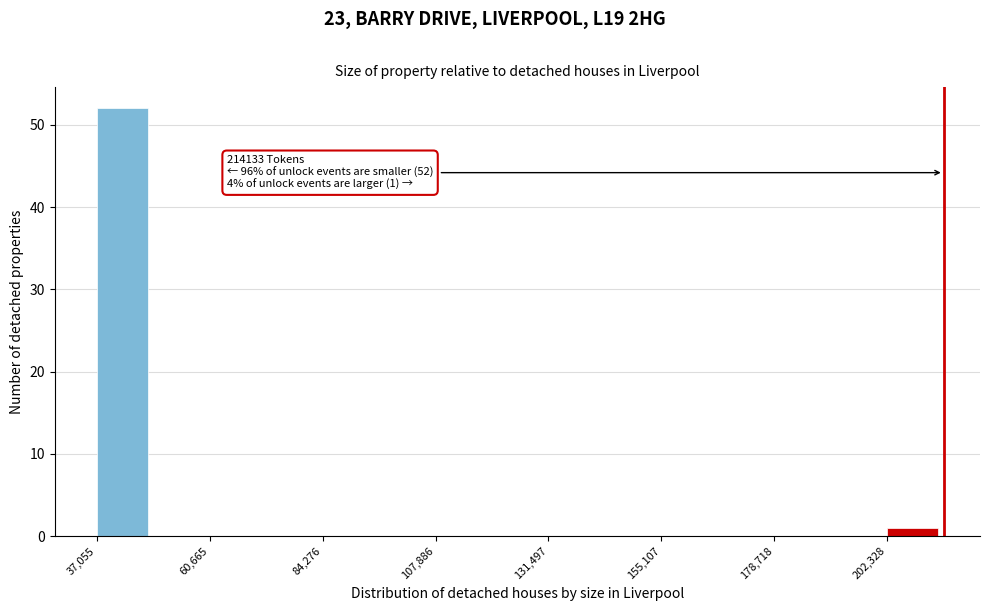

Read against the x-axis, roughly where is the centre of the tallest bar?

40000